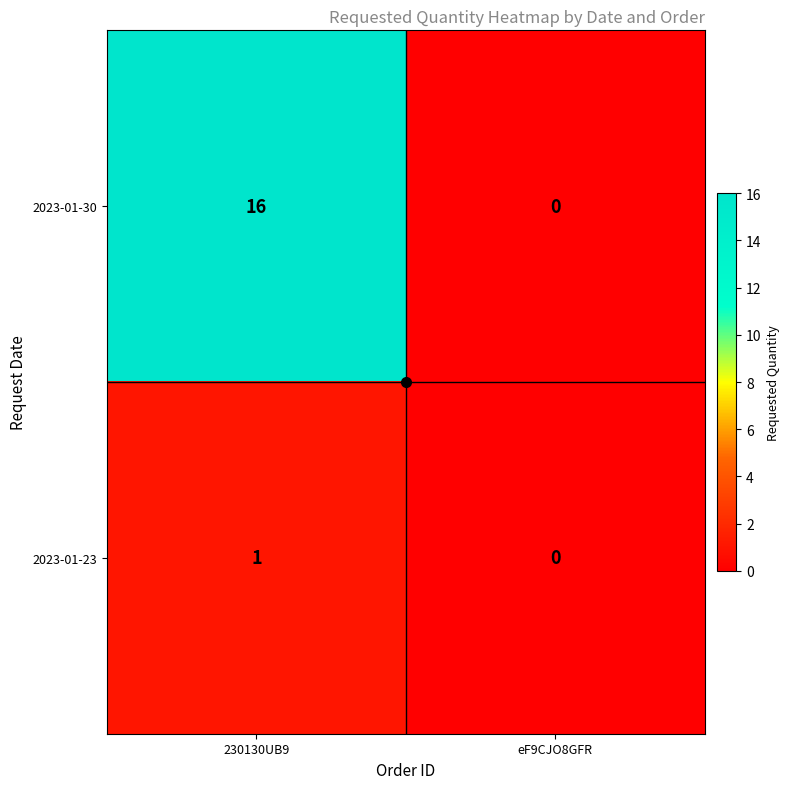

The value of 2023-01-23 at eF9CJO8GFR is 1. True or false?

False